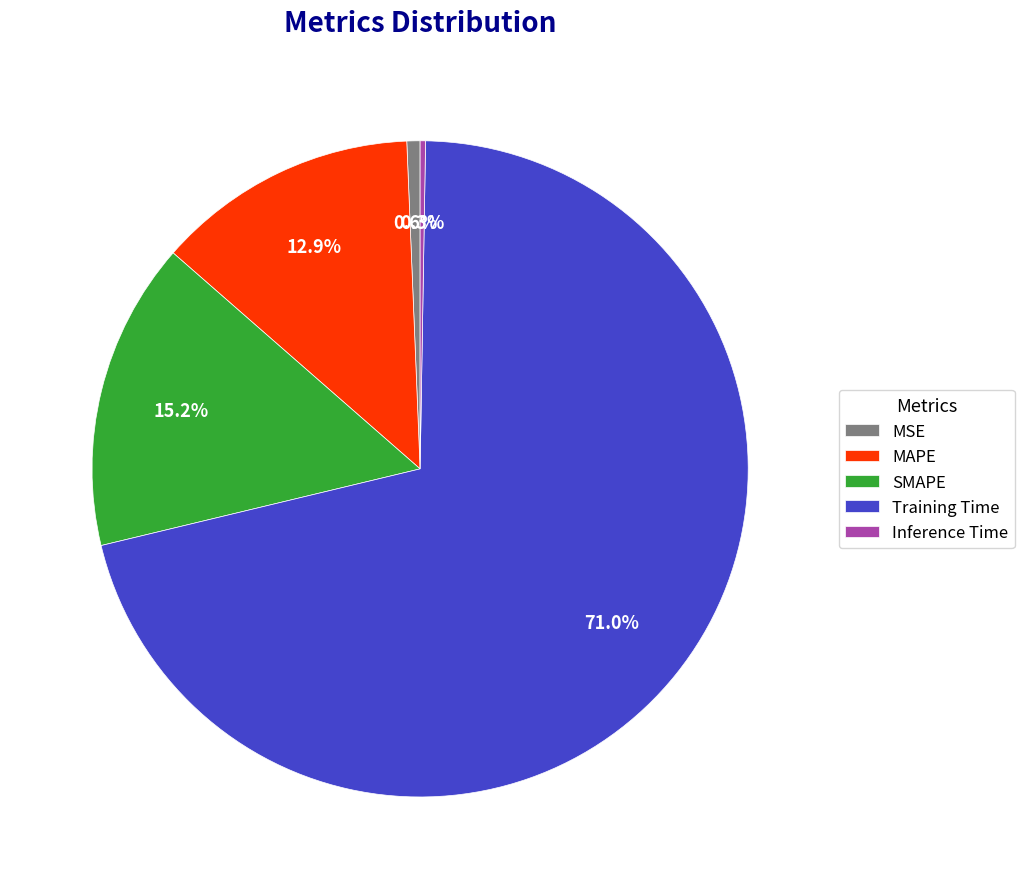

Is there a majority slice in this chart?

Yes